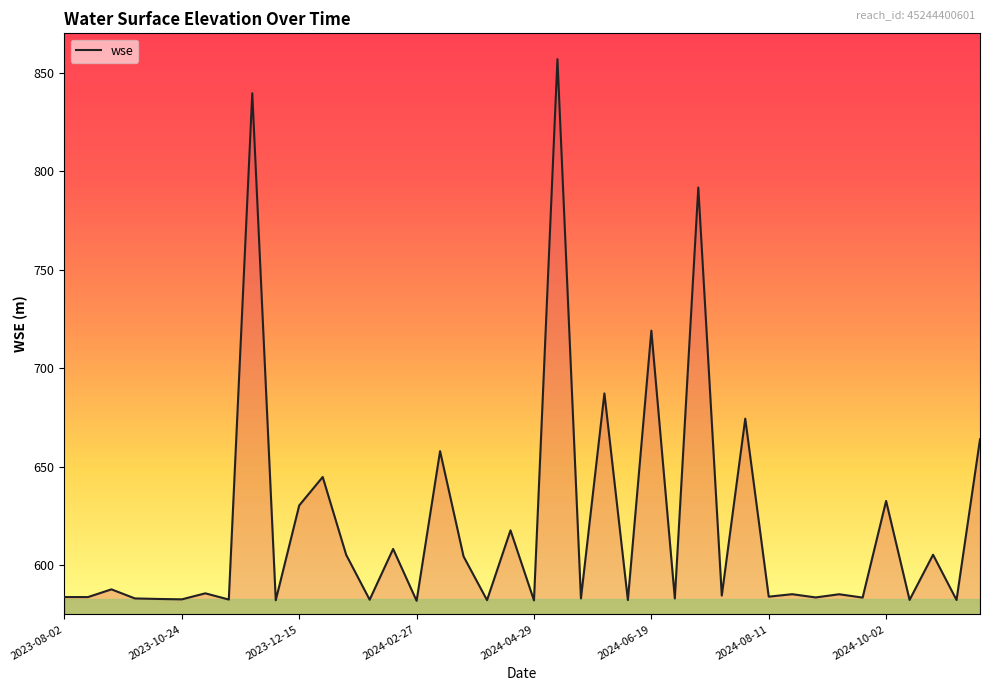

What is the difference between the maximum and minimum values?

275.0